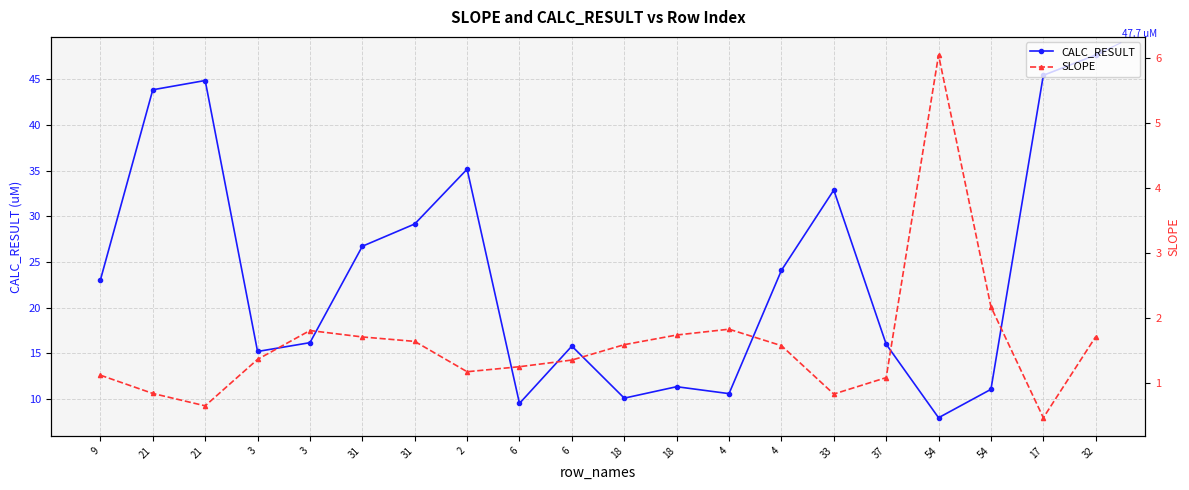

Reading left to right, extract all data points from this chart.

CALC_RESULT: 9=23.0	21=43.8	21=44.9	3=15.2	3=16.2	31=26.7	31=29.2	2=35.2	6=9.5	6=15.8	18=10.1	18=11.3	4=10.6	4=24.1	33=32.9	37=16.0	54=7.9	54=11.0	17=45.4	32=47.7
SLOPE: 9=1.1	21=0.8	21=0.6	3=1.4	3=1.8	31=1.7	31=1.6	2=1.2	6=1.2	6=1.3	18=1.6	18=1.7	4=1.8	4=1.6	33=0.8	37=1.1	54=6.1	54=2.2	17=0.5	32=1.7